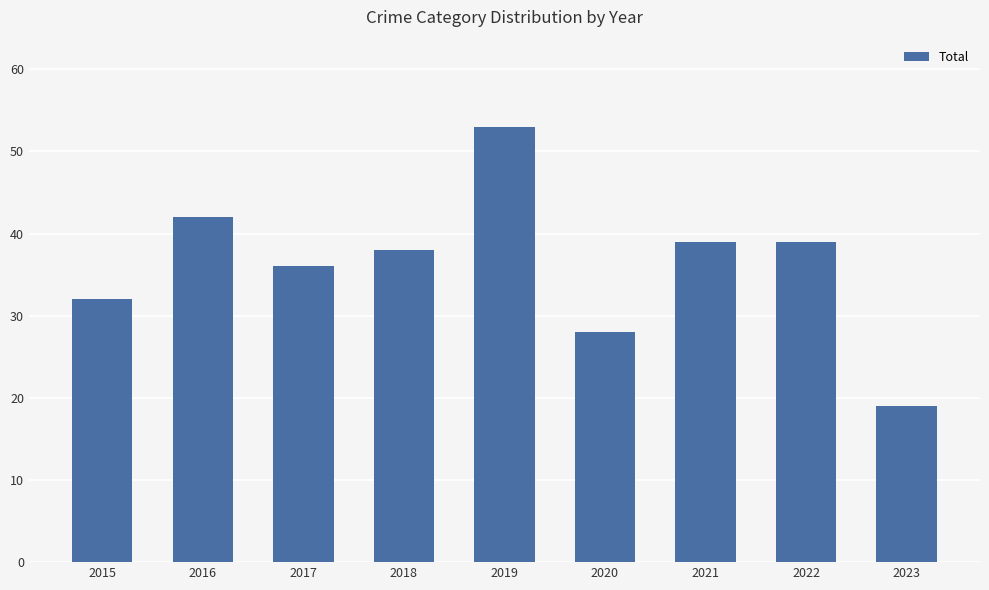

How many data points are less than 38?

4